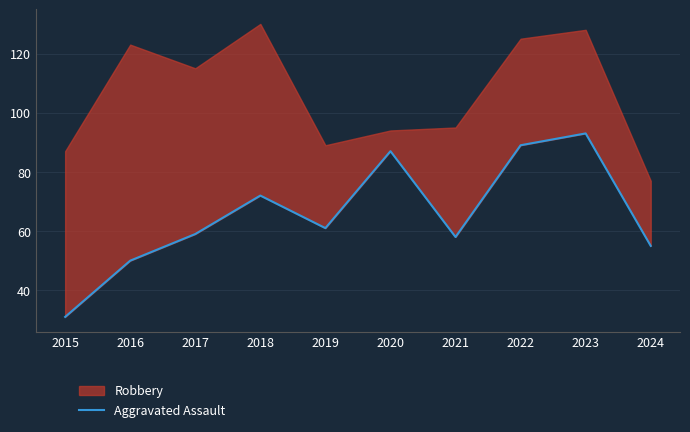

The value at 2021 is 58. True or false?

True